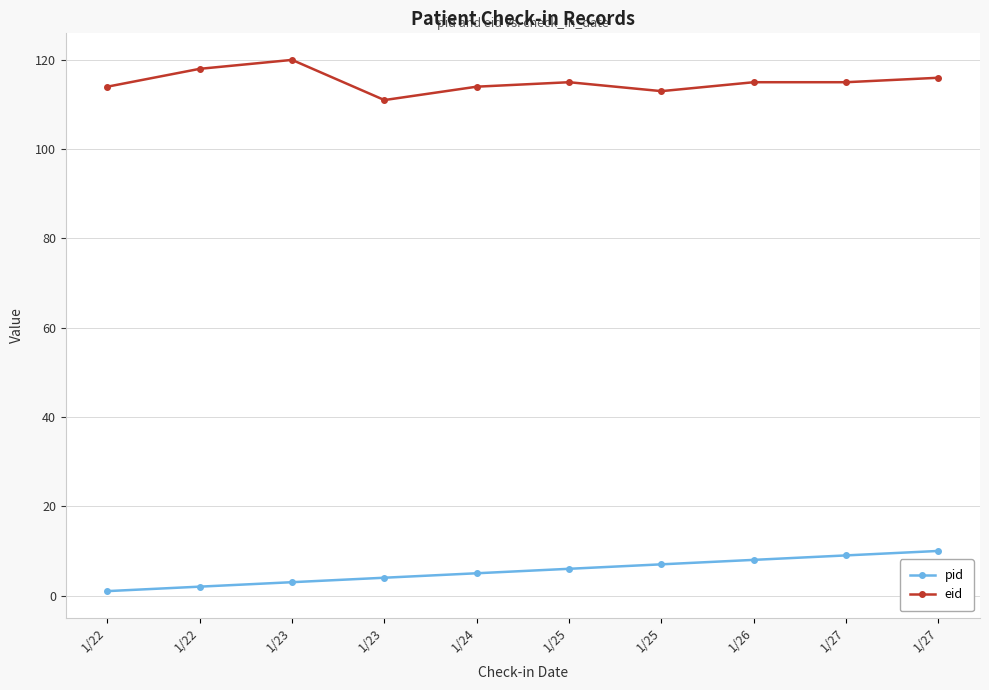

Between 1/22 and 1/22, which is larger?

1/22